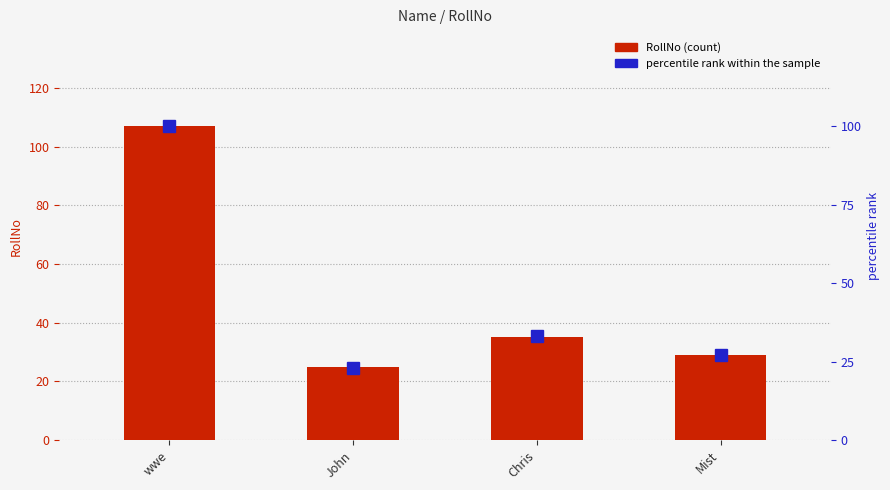

Rank the series by their average value, from highest to lowest.

RollNo (count), percentile rank within the sample